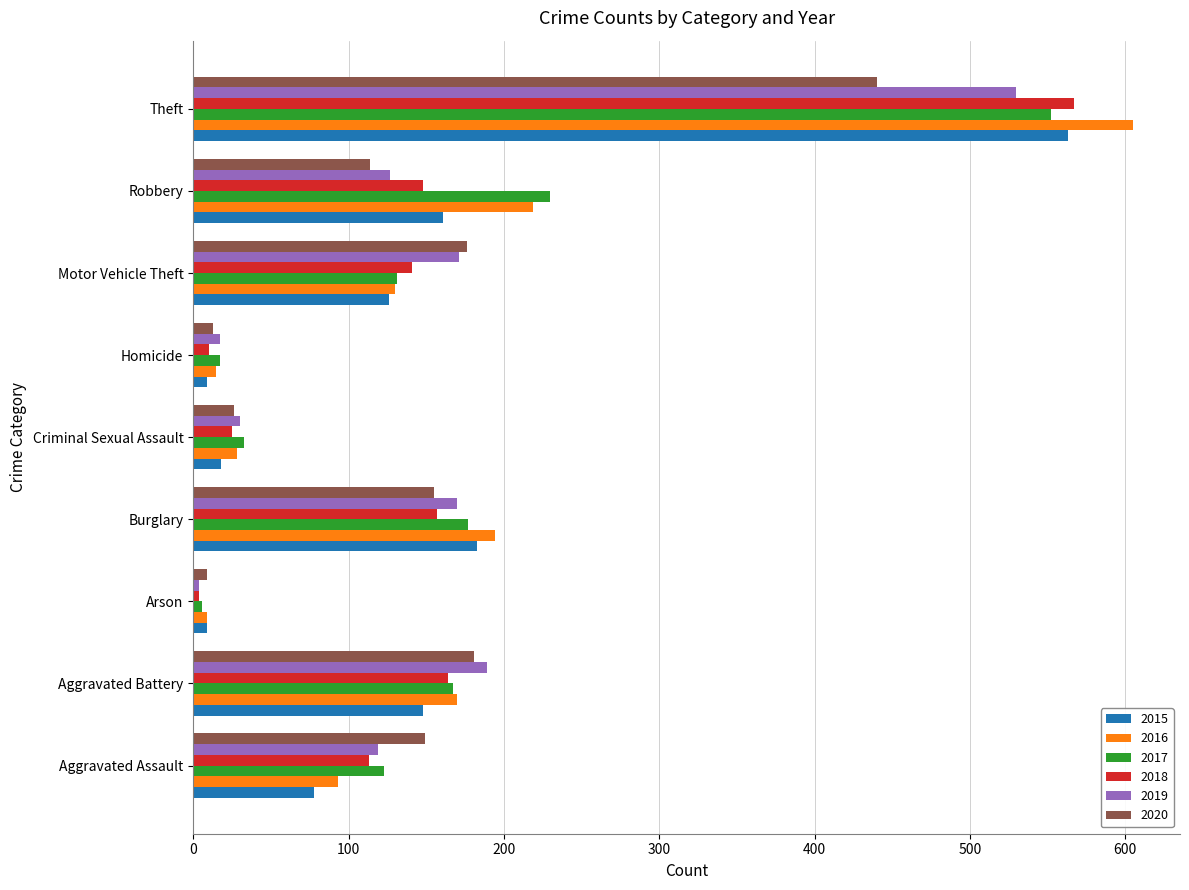

Which series changed the most between Aggravated Assault and Theft?

2016